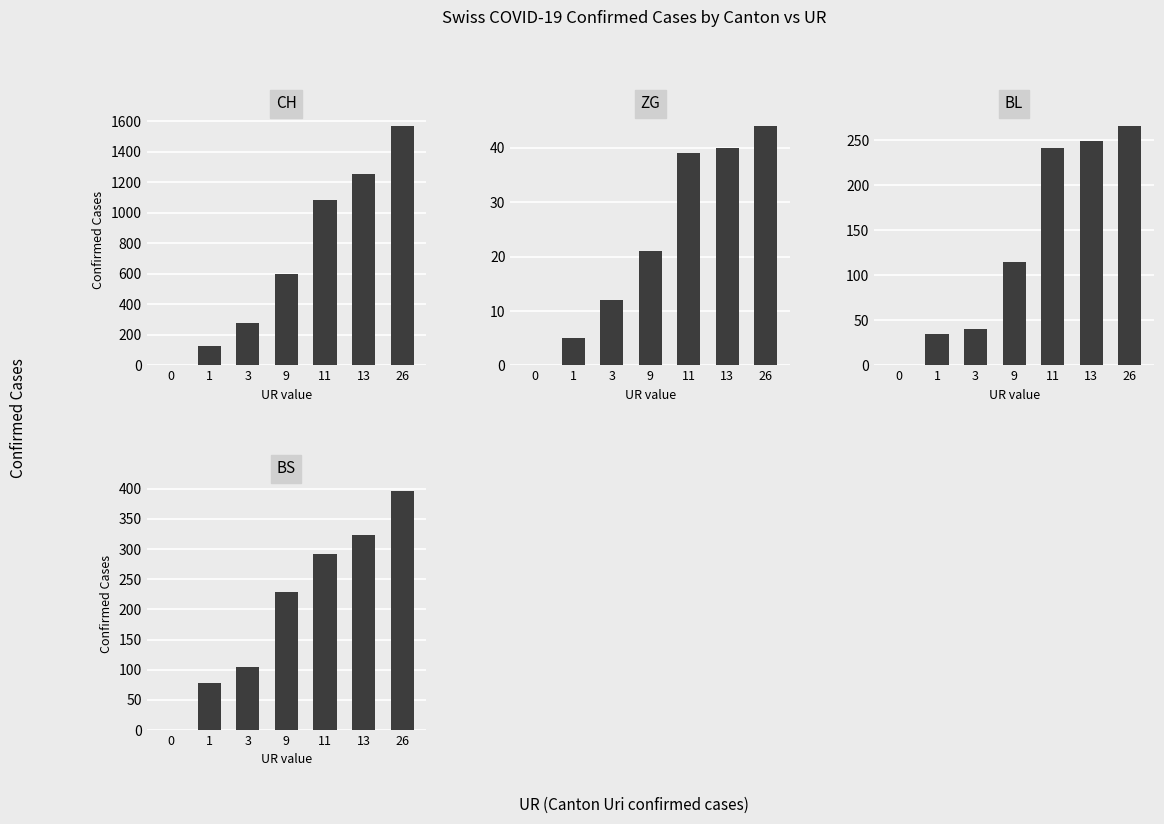

Reading left to right, list all the values displayed in this chart.

CH: 0=0	1=126	3=278	9=600	11=1082	13=1253	26=1570
ZG: 0=0	1=5	3=12	9=21	11=39	13=40	26=44
BL: 0=0	1=35	3=40	9=115	11=242	13=249	26=266
BS: 0=0	1=78	3=105	9=228	11=292	13=323	26=397
GE: 0=0	1=0	3=103	9=193	11=241	13=260	26=284